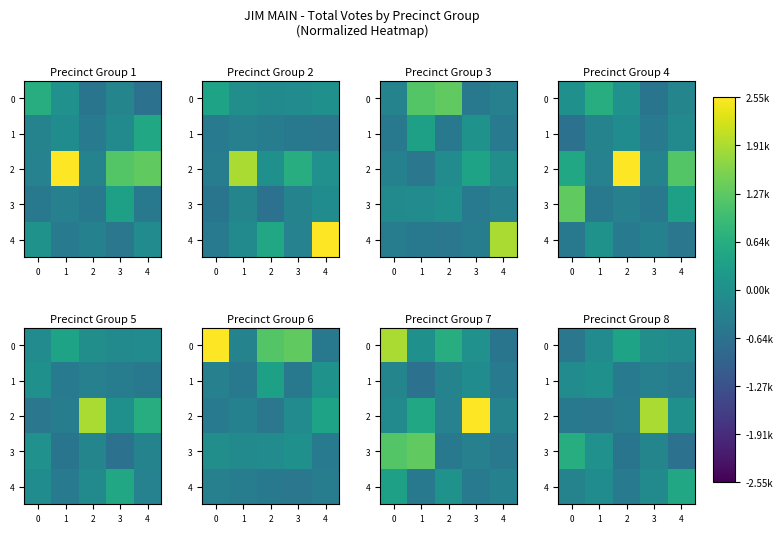

Is it true that 1 equals -606.7 at 4?

False